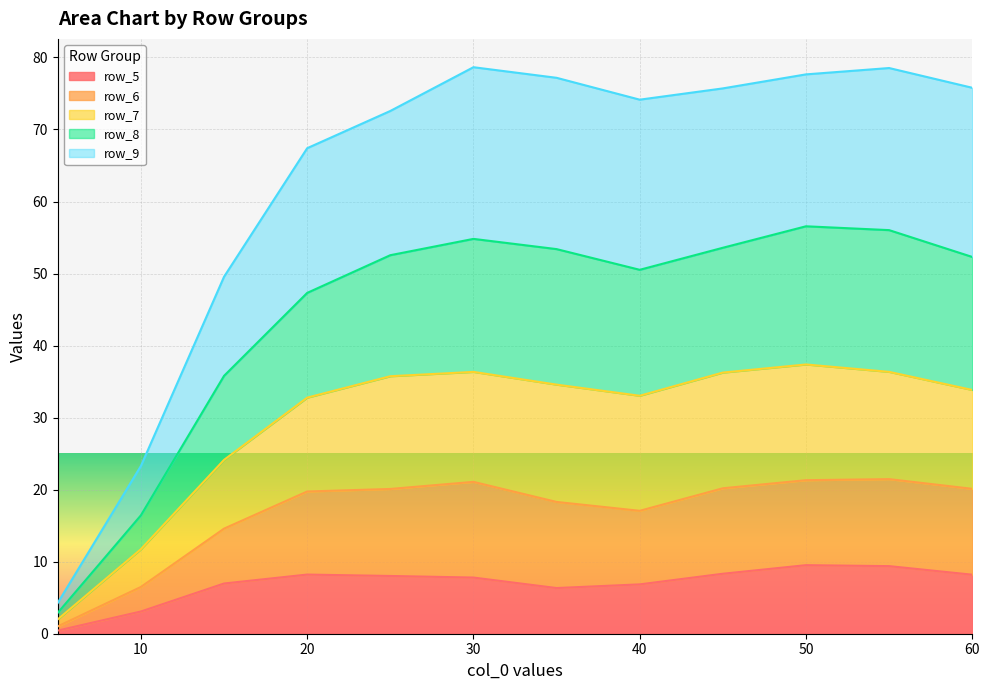

What is the difference between the highest and lowest values at 20?

59.2